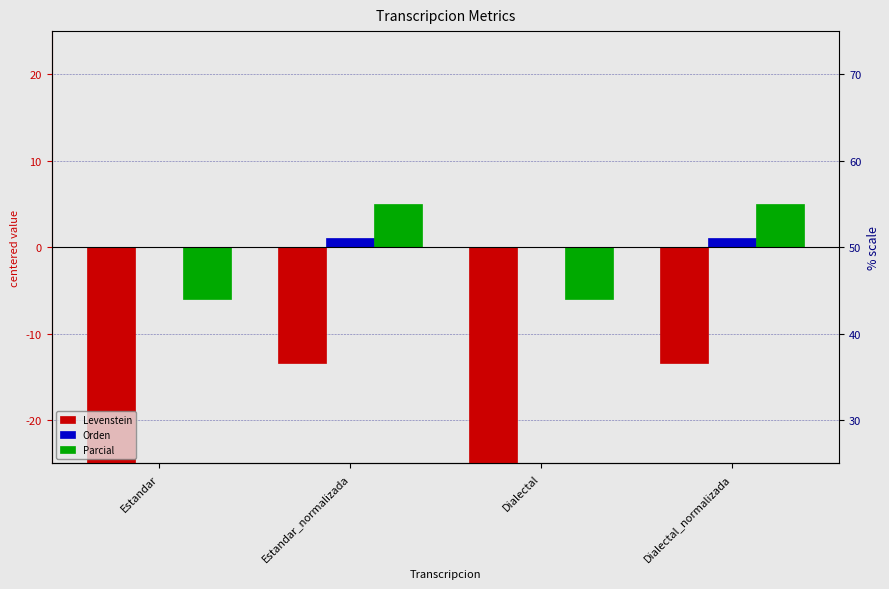

Which has a higher value, Dialectal_normalizada or Estandar?

Dialectal_normalizada